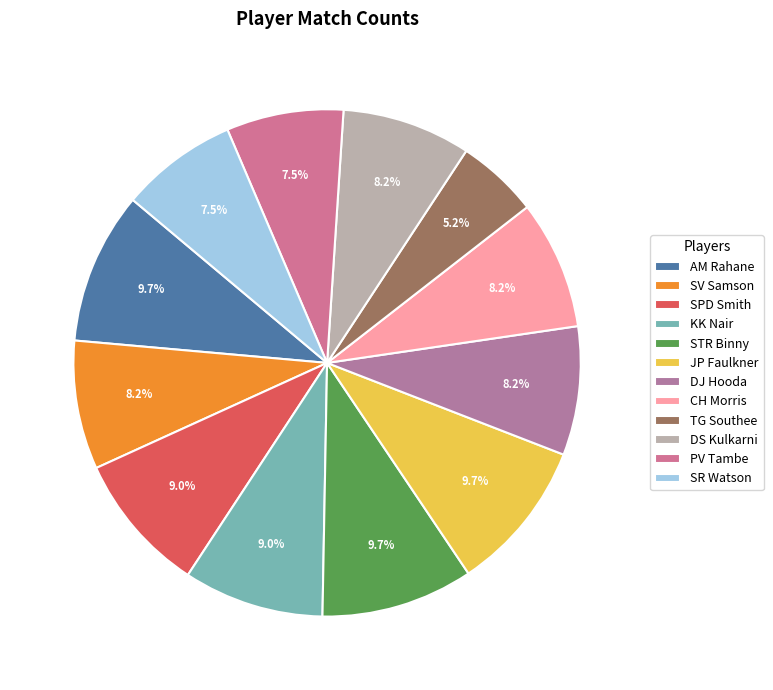

How much of the chart is everything except SPD Smith?

91.0%